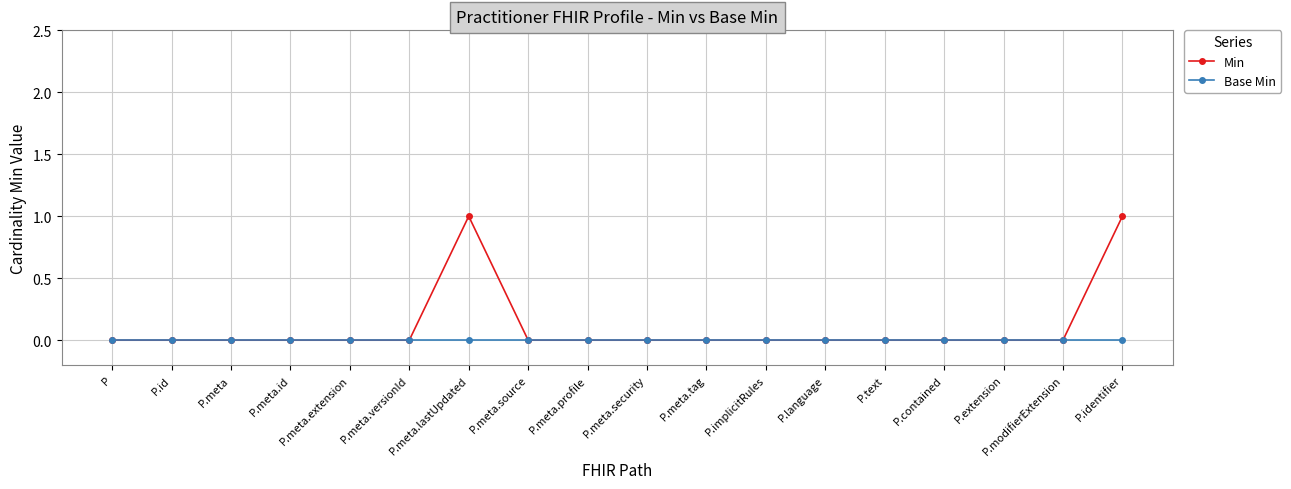

Which series has the widest spread of values?

Min